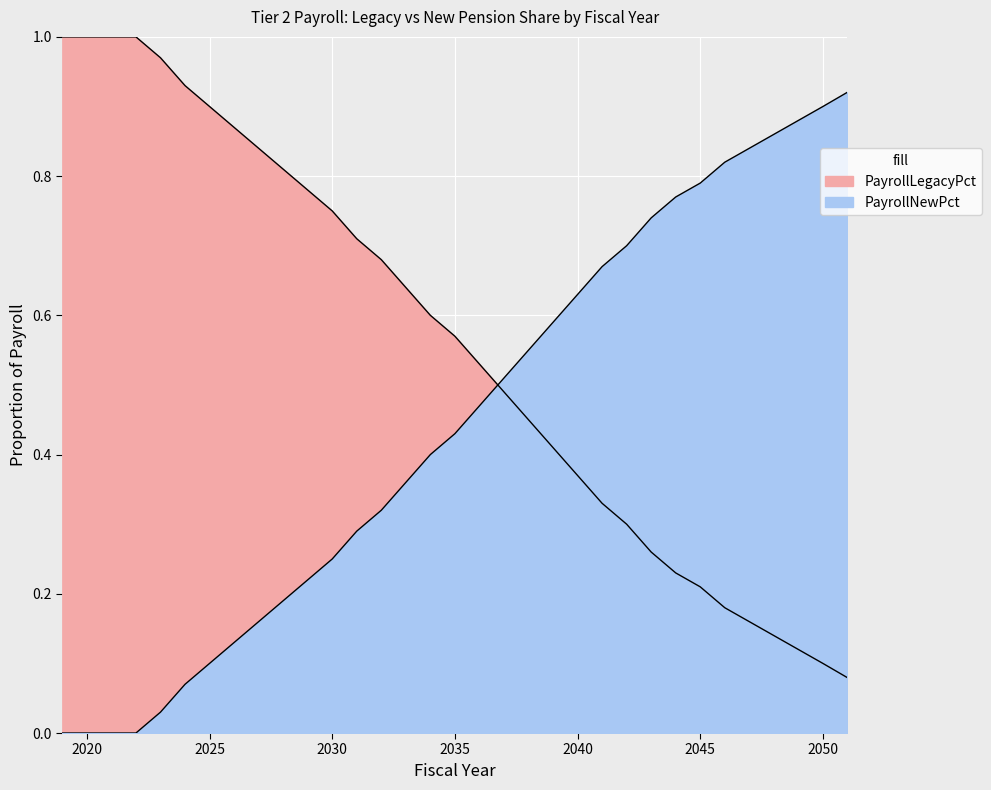

At which label does PayrollNewPct reach its minimum?

2019